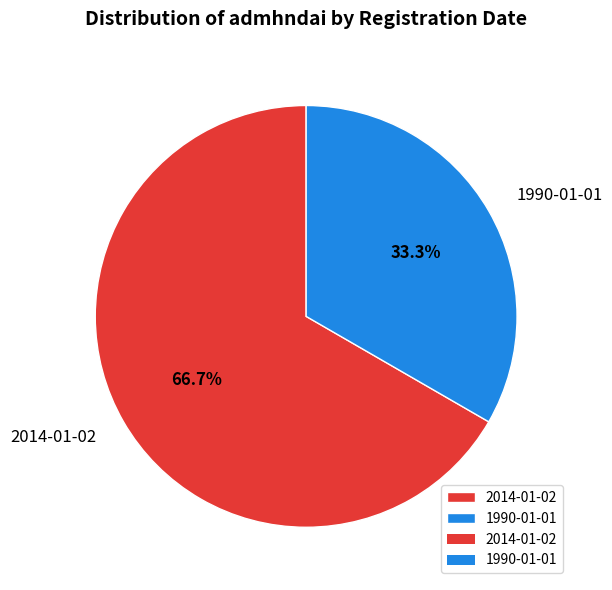

Combined, do 1990-01-01 and 2014-01-02 account for over 50%?

Yes